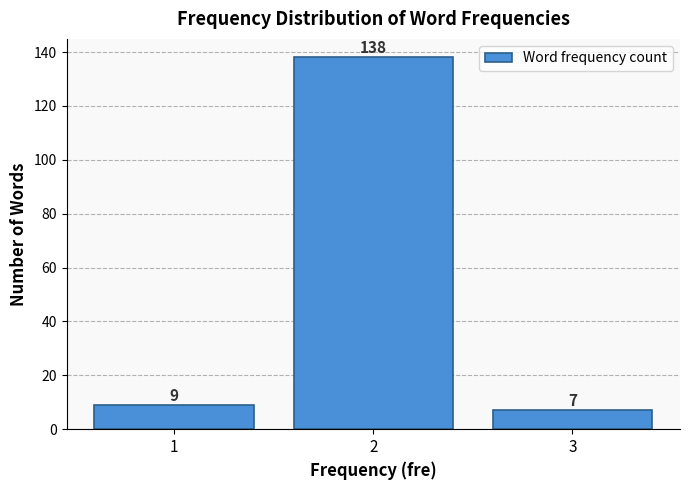

Reading left to right, transcribe all the data shown in this chart.

9	138	7